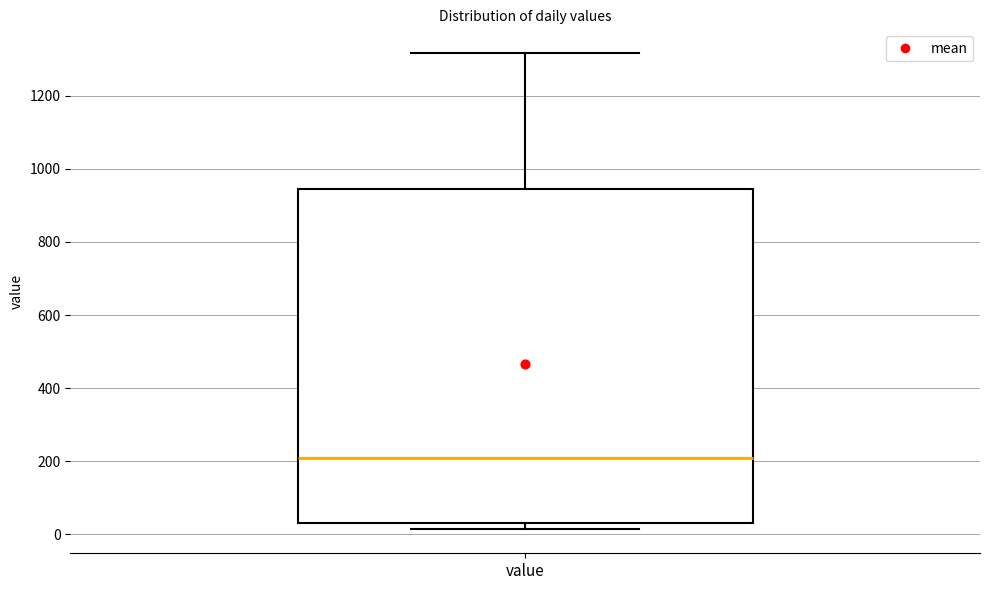

Transcribe this box plot: give where the median line is, the range the box spans, and where the two whiskers end, as read against the y-axis. The values are not printed on the chart, so give them approximately, as read against the axis.

median 200, box 40 to 940, whiskers 20 to 1320